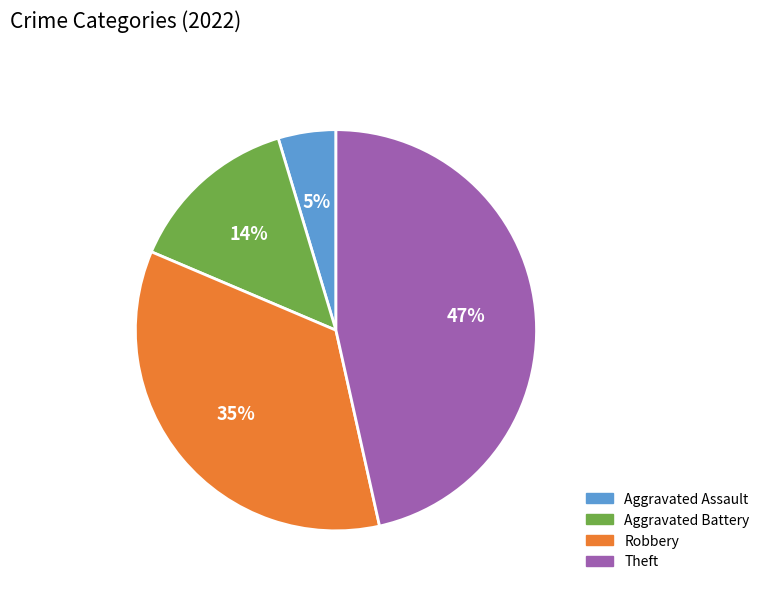

Is there any slice that represents more than half of the pie?

No